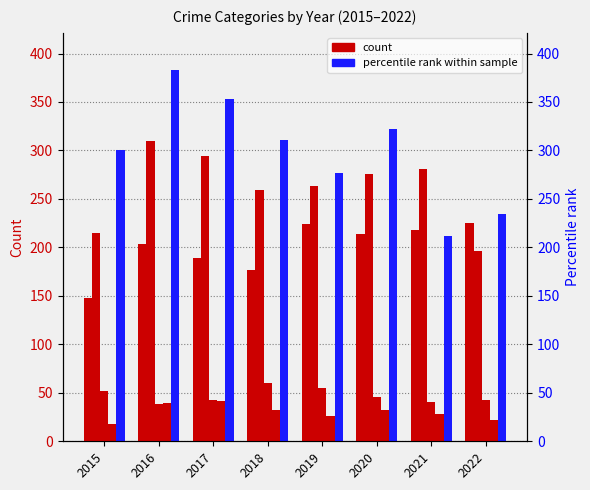

What is the value of the Robbery bar at the 3rd from the left?

353